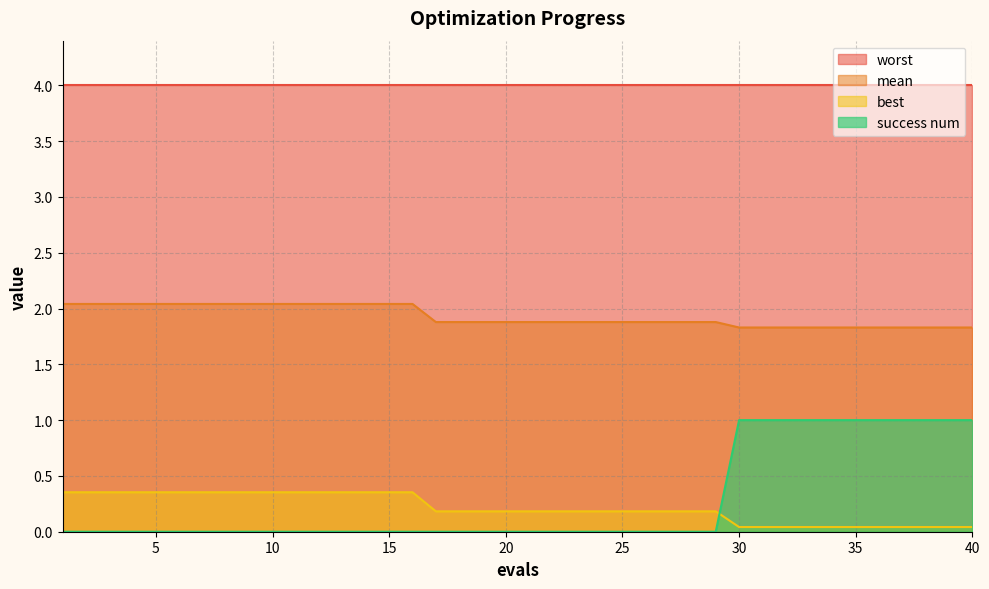

Which series has the widest spread of values?

success num